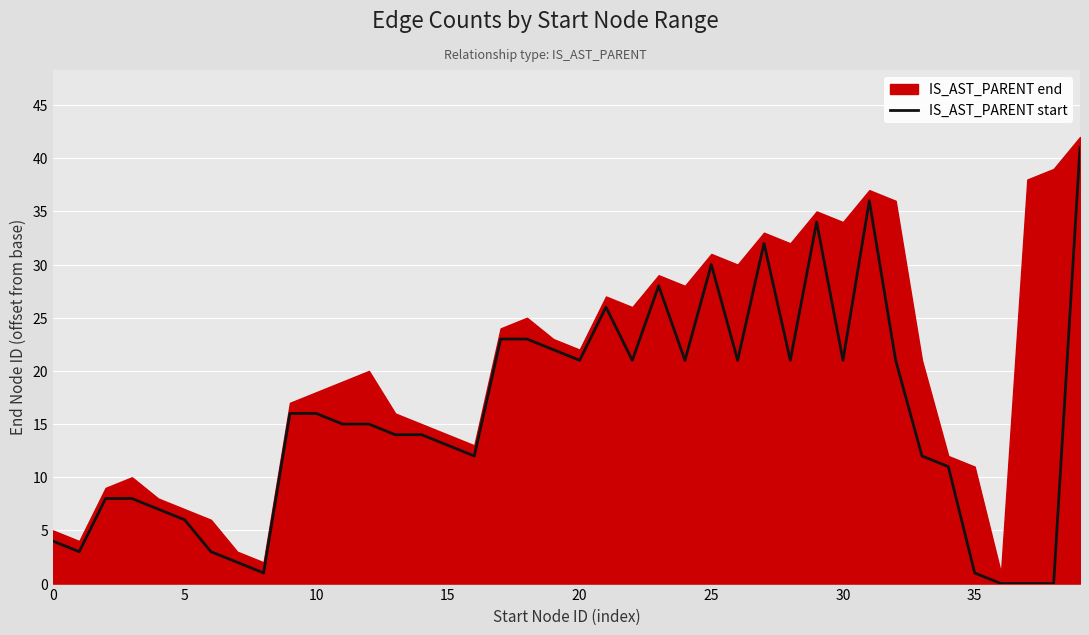

Which category has the highest value across all series?

39